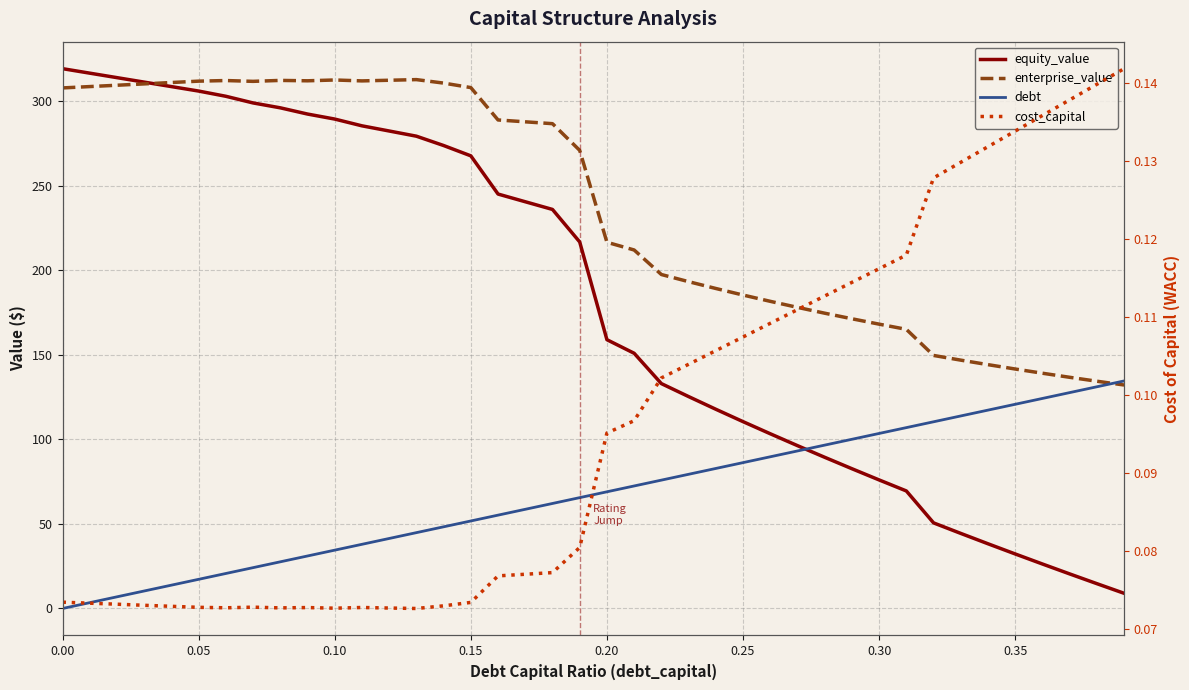

What is the greatest value displayed?

319.4